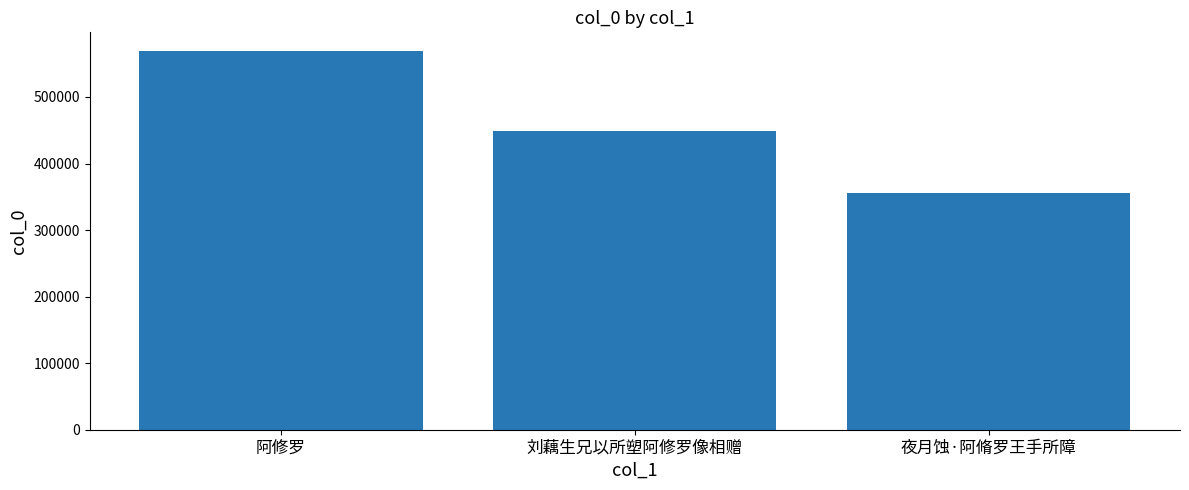

What is the sum of the values at 阿修罗 and 夜月蚀·阿脩罗王手所障?

924532